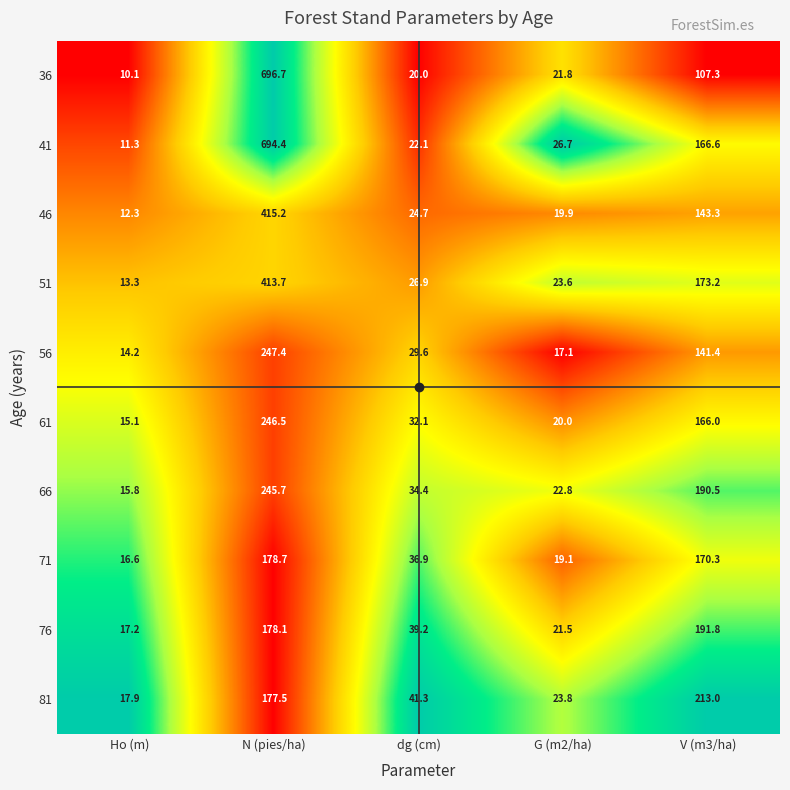

What is the average value of the 66 series?

101.8